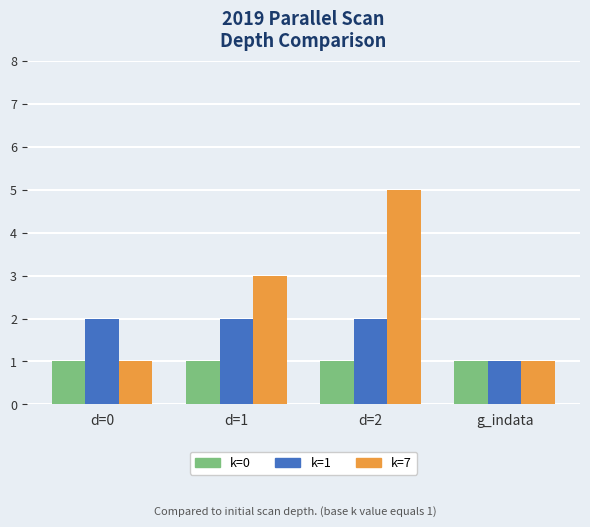

What are all the series names shown in the legend?

k=0, k=1, k=7